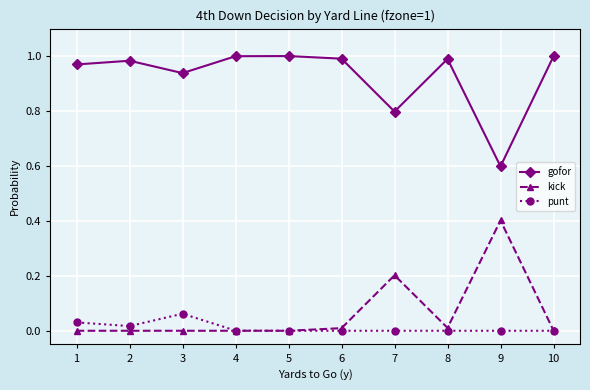

What is the sum of all kick values?

0.6